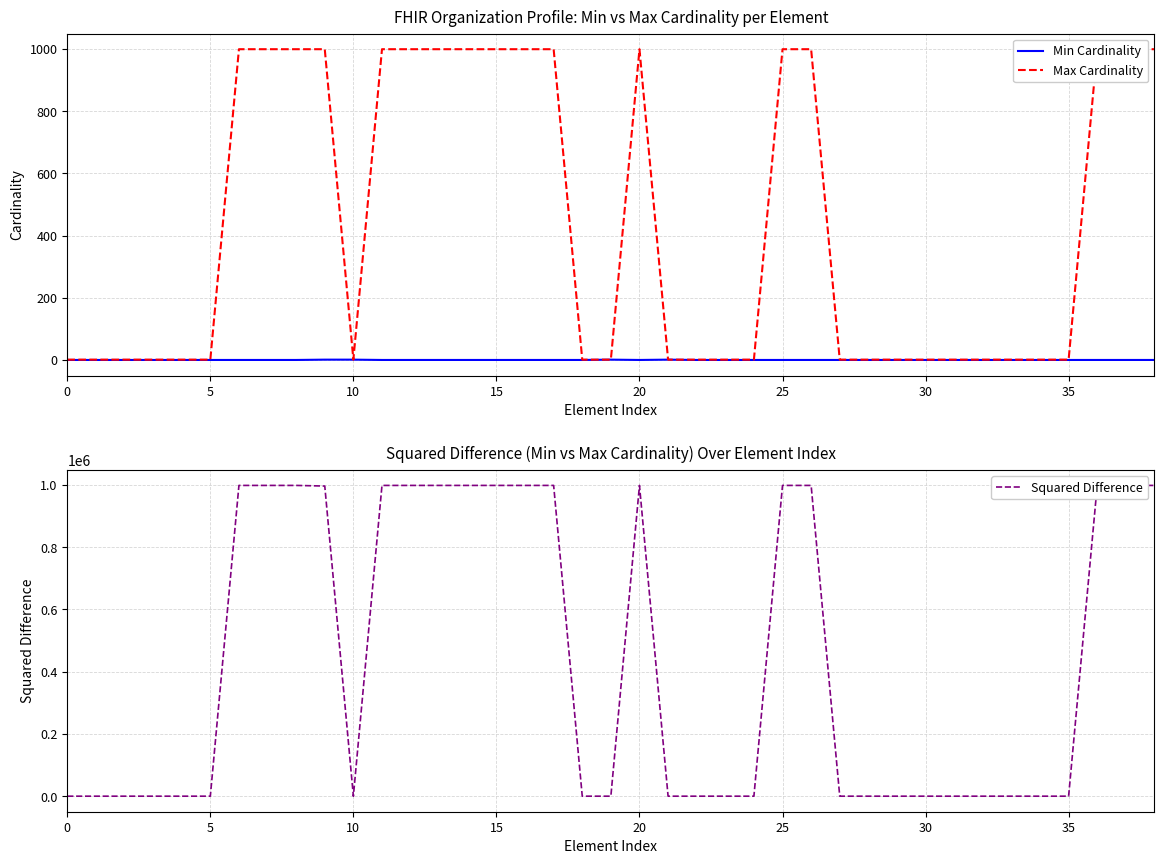

Which series has the largest total across all categories?

Squared Difference